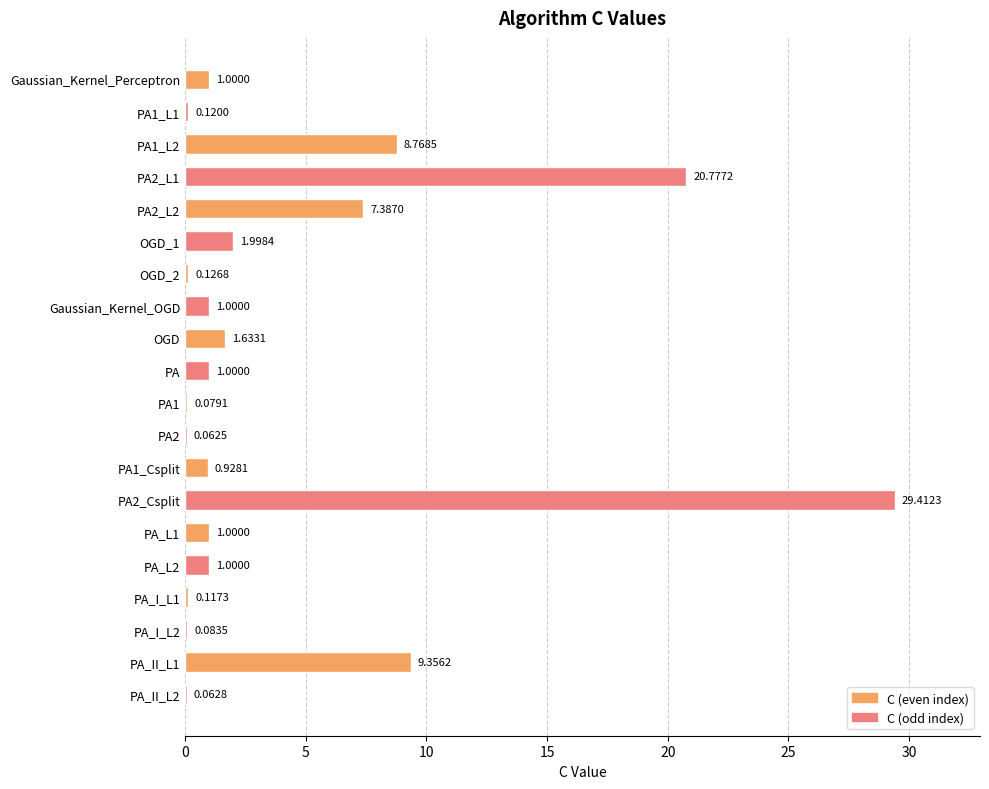

What is the change in value from PA_I_L1 to PA_II_L1?

+9.2